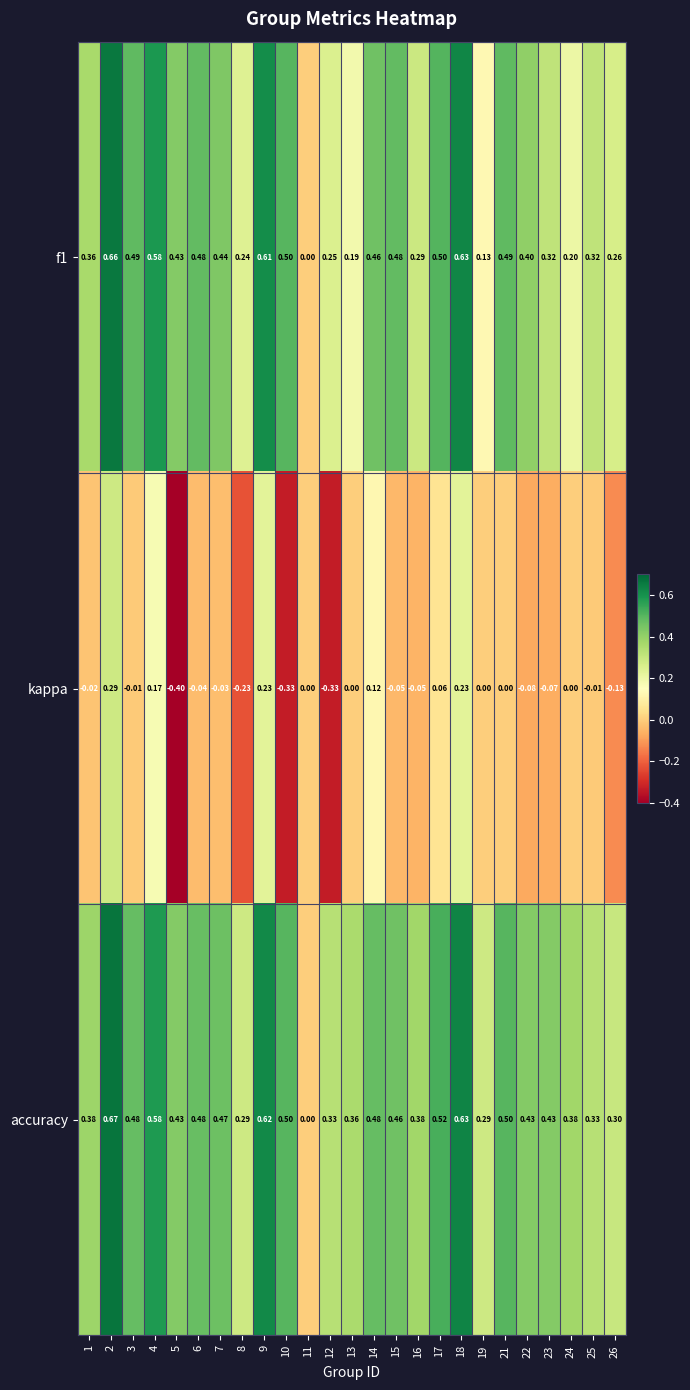

Which series has the largest range (max minus min)?

kappa